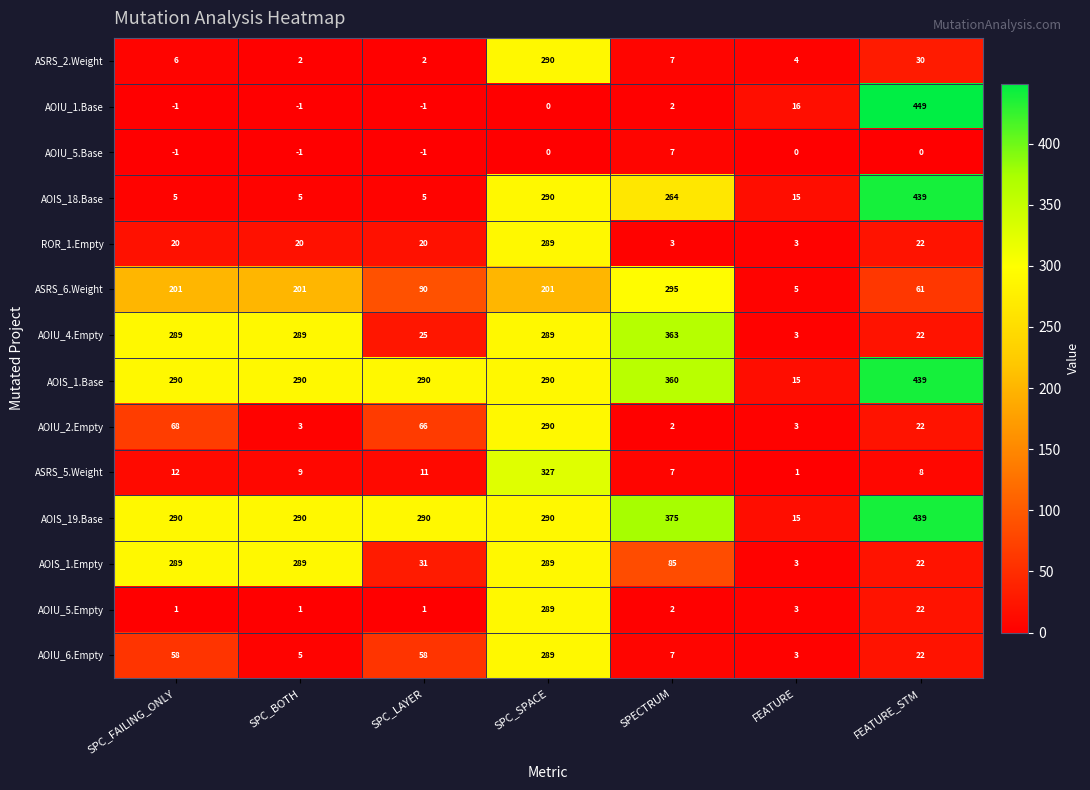

Which series has the widest spread of values?

AOIU_1.Base